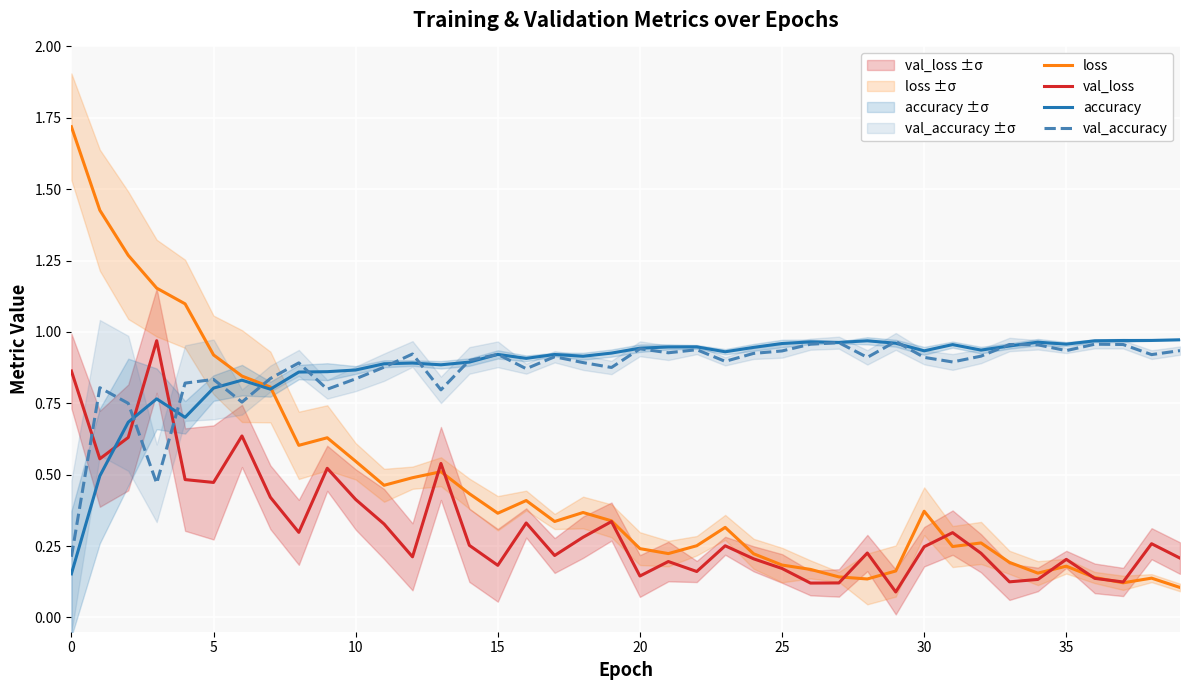

What is the sum of the accuracy values at 9 and 26?

1.8